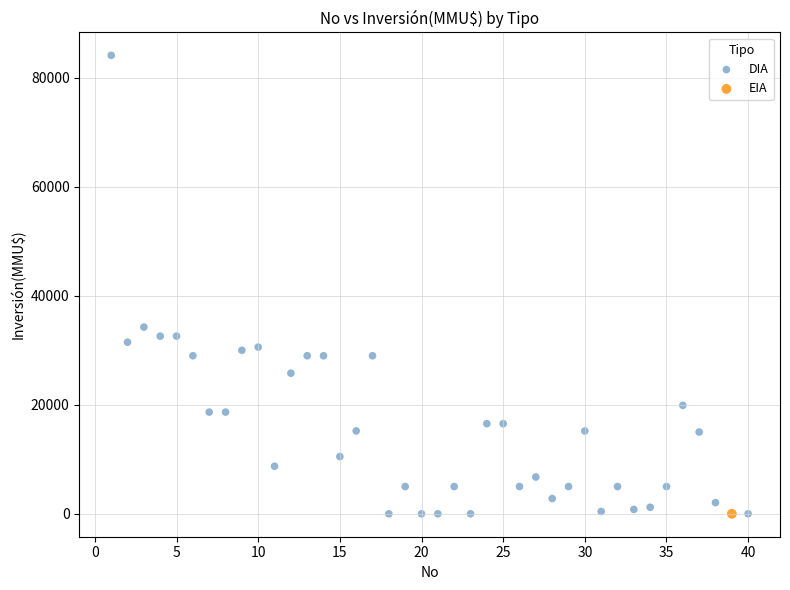

What are all the series names shown in the legend?

DIA, EIA